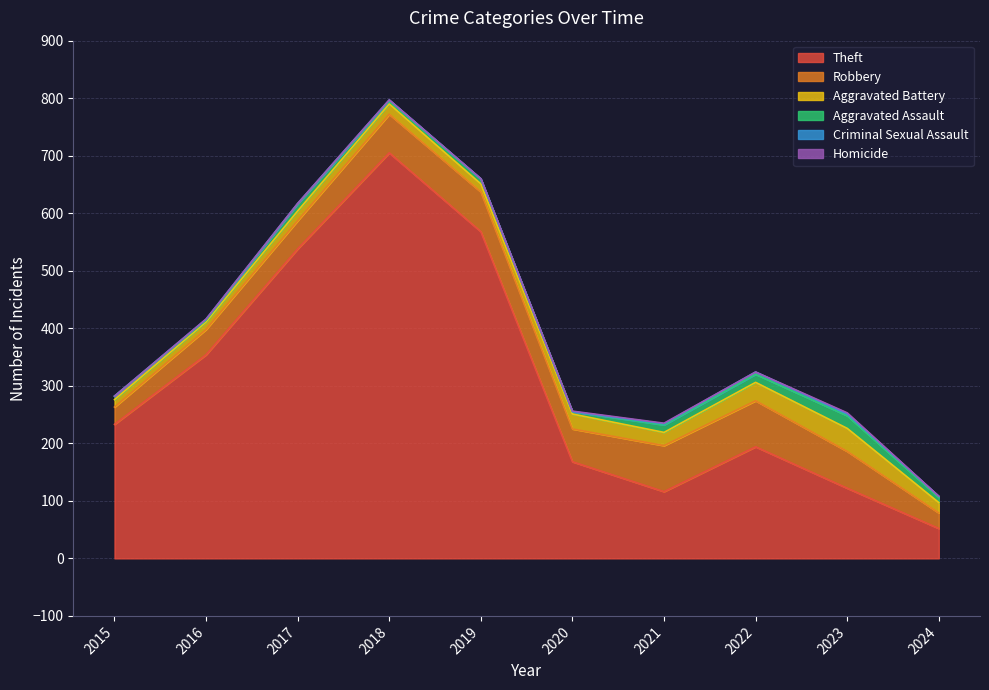

What is the difference between the Homicide values at 2023 and 2021?

1